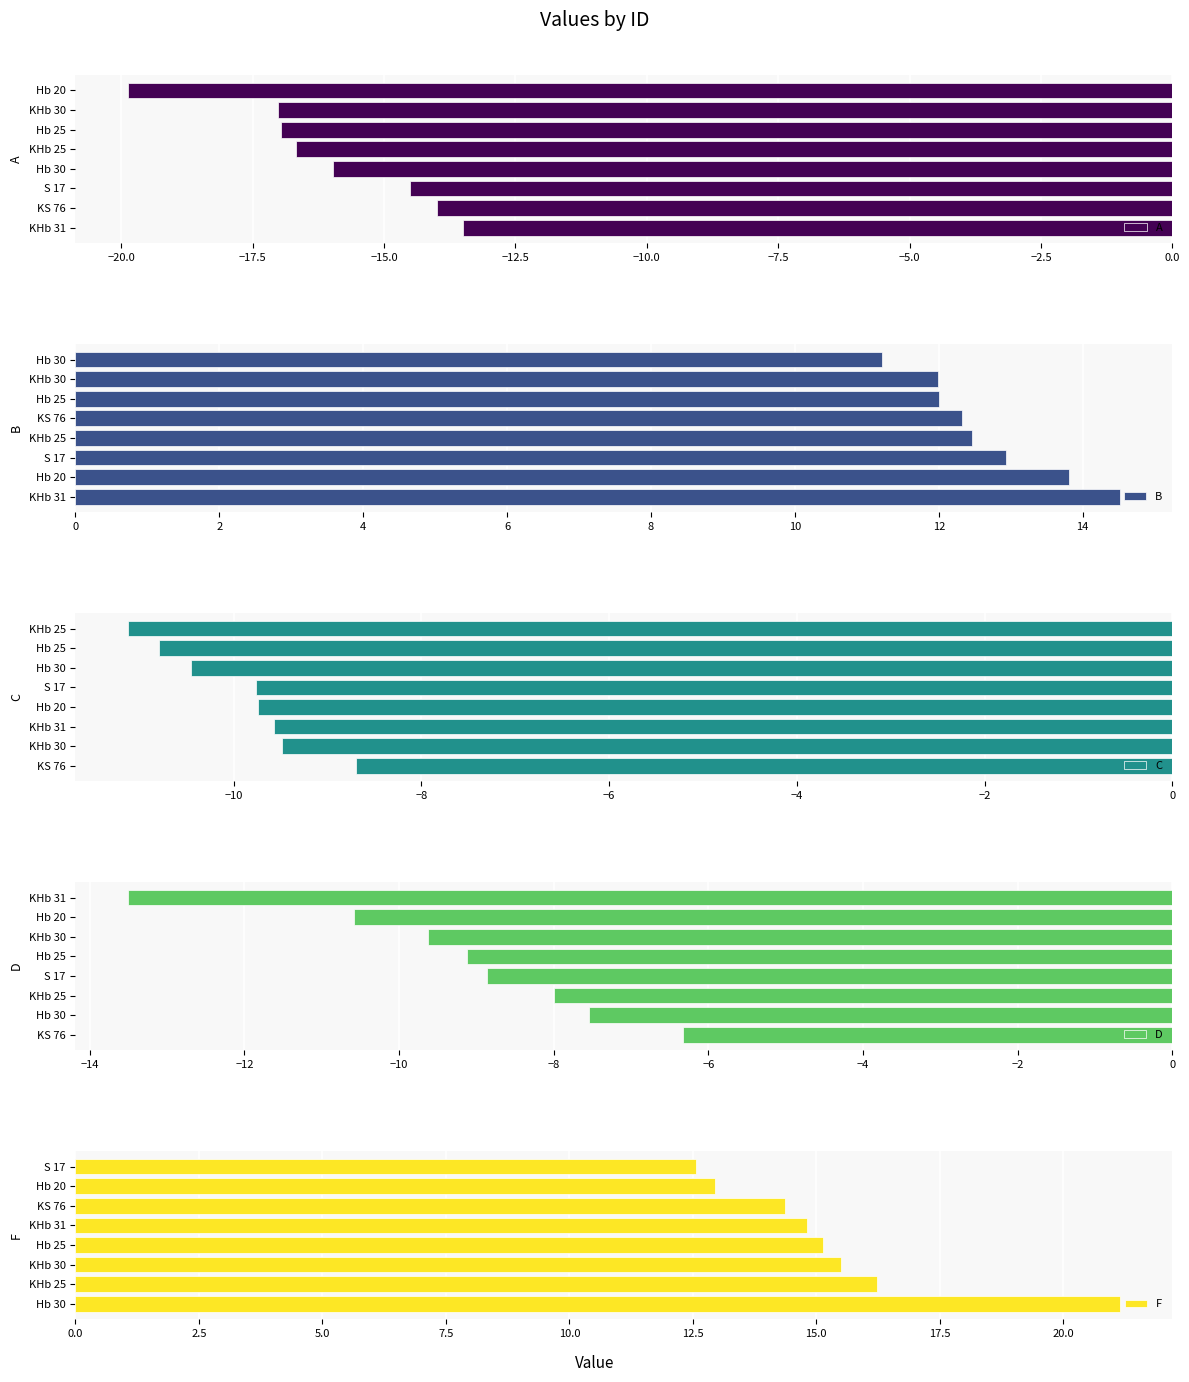

Where is F nearest to the value 16?

KHb 25